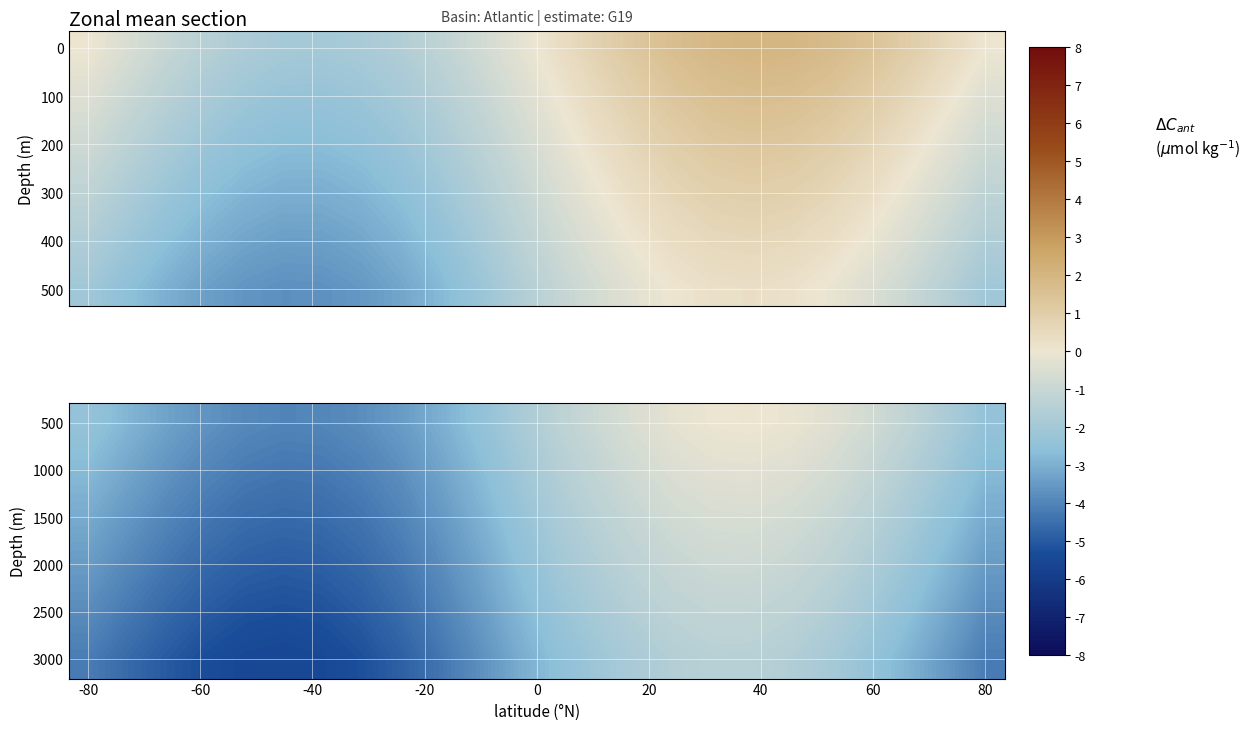

What is the total value across all series at -80?

-25.2